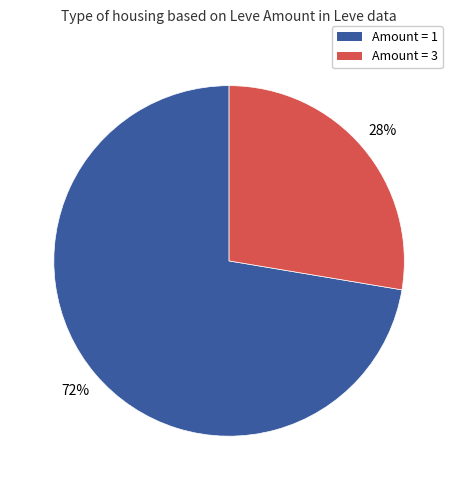

To the nearest percent, what is the average slice percentage?

50%